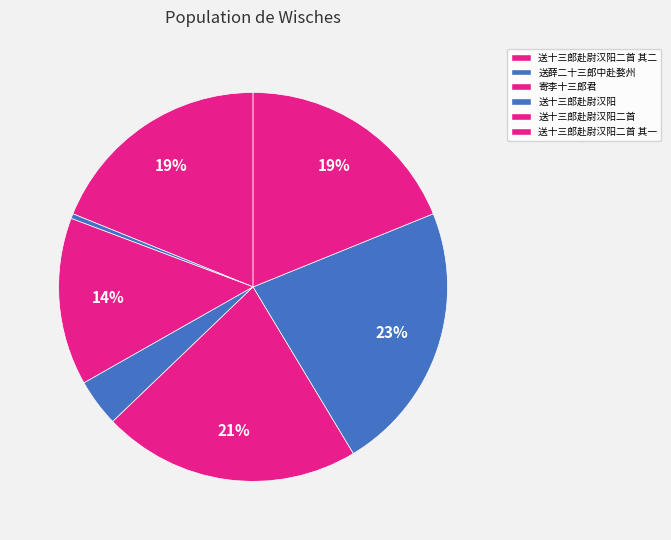

How many slices are in this pie chart?

7